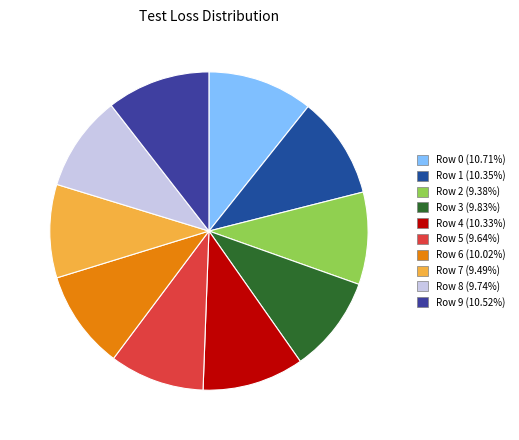

How many segments does this pie chart have?

10